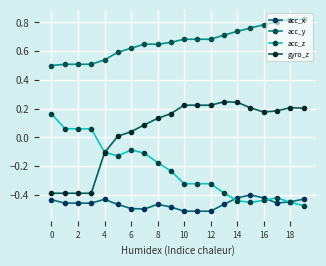

Where do acc_x and acc_z first cross each other?

13 and 14